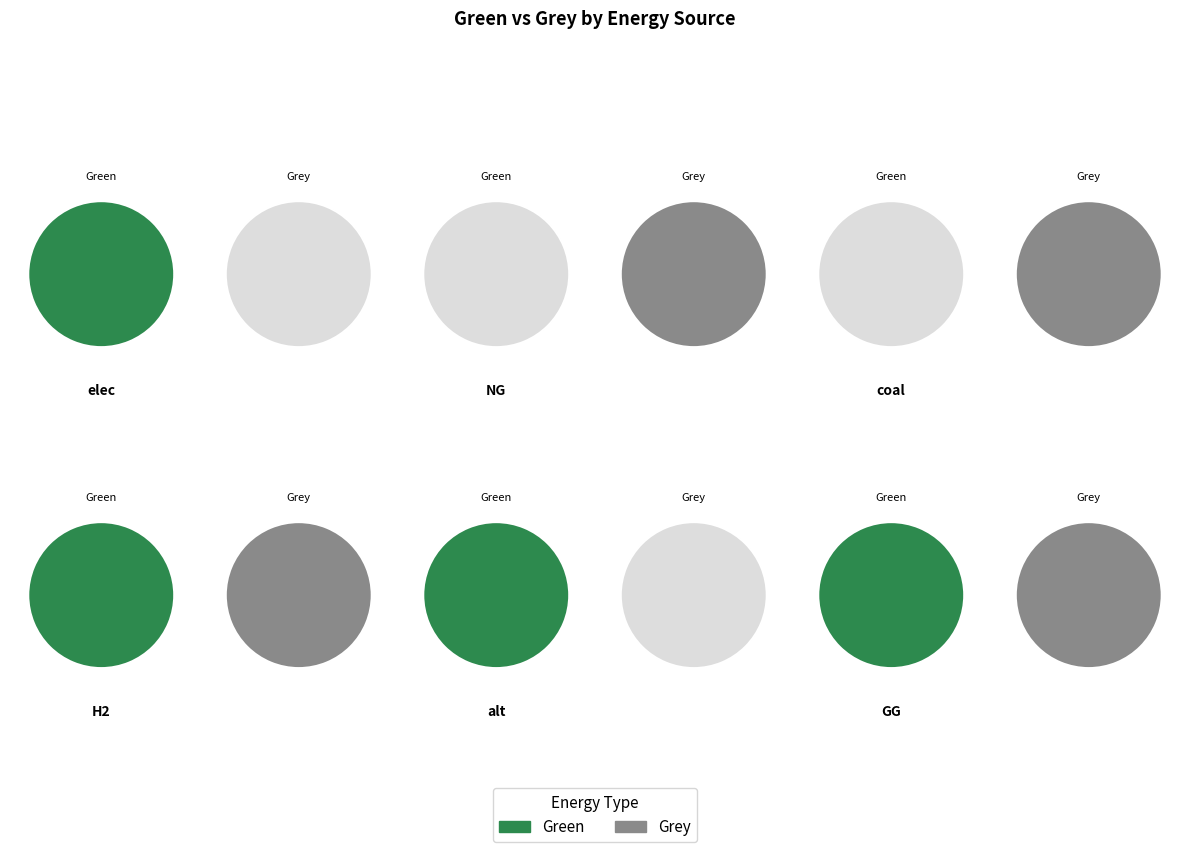

Which category has the smallest portion of the pie?

NG